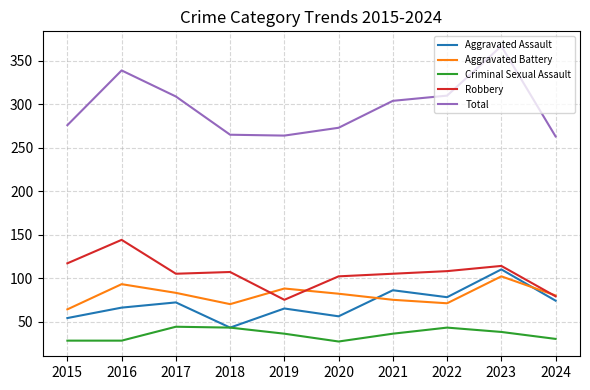

True or false: Robbery and Criminal Sexual Assault intersect in this chart.

False